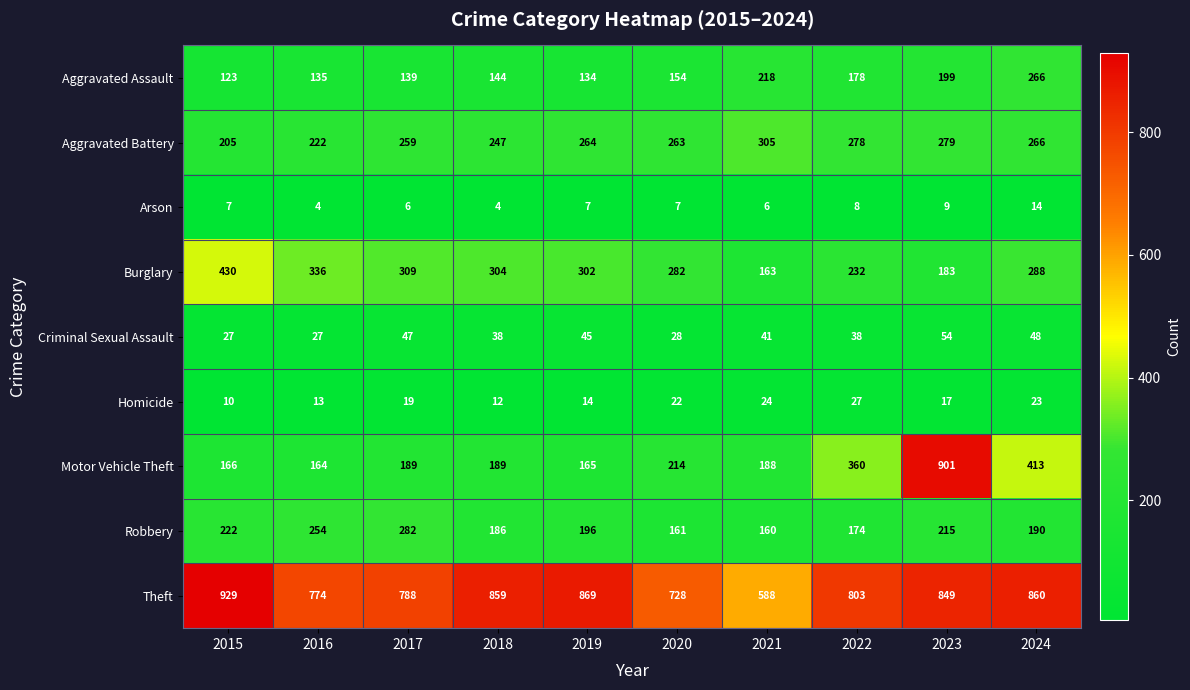

What value does the Burglary series have at 2017?

309